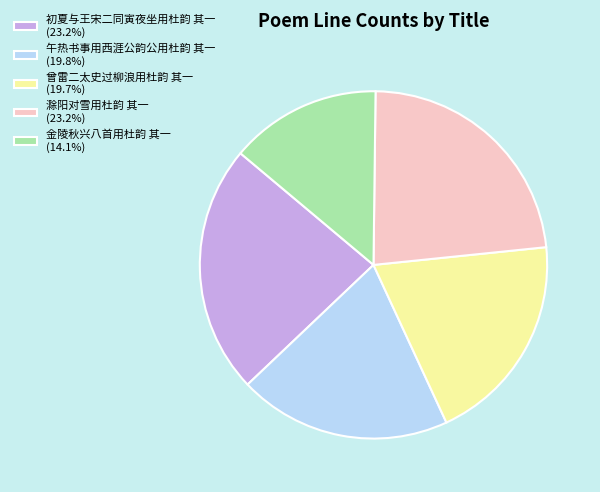

Does 金陵秋兴八首用杜韵 其一 account for over 50% of the chart?

No